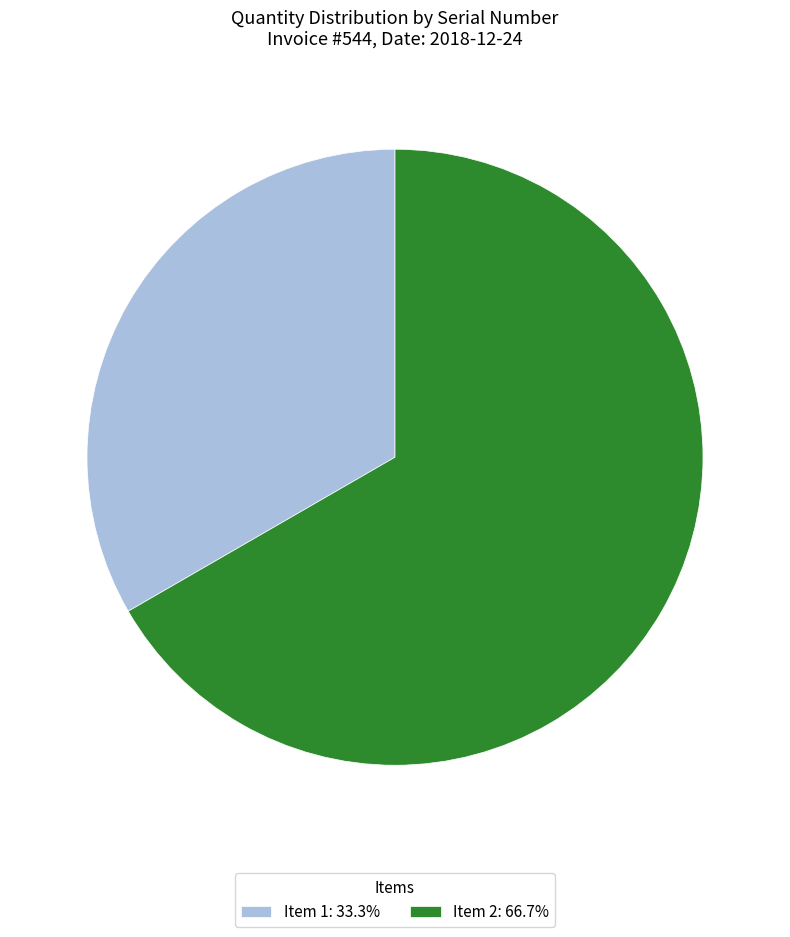

Does any single category account for the majority?

Yes